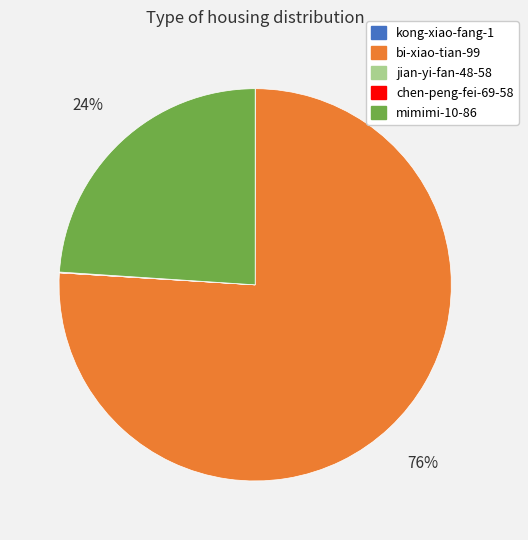

Which slice is the largest?

bi-xiao-tian-99